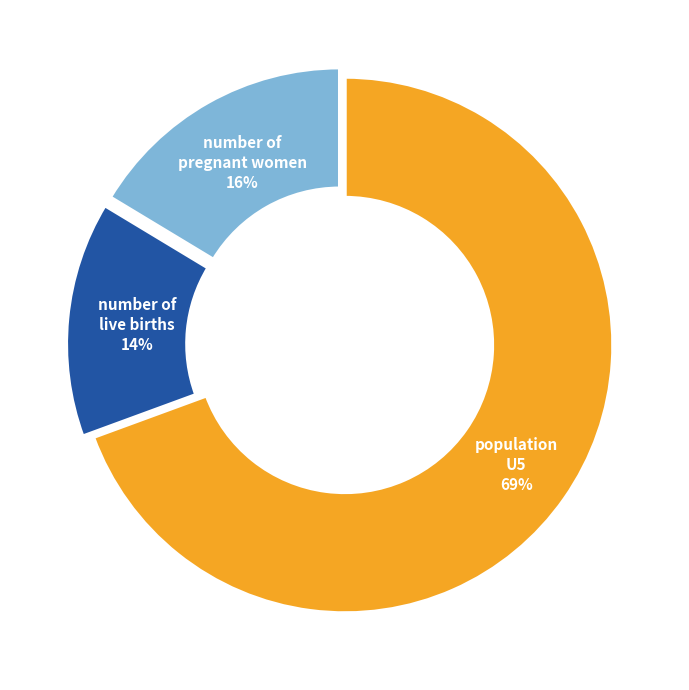

How many slices are in this pie chart?

3